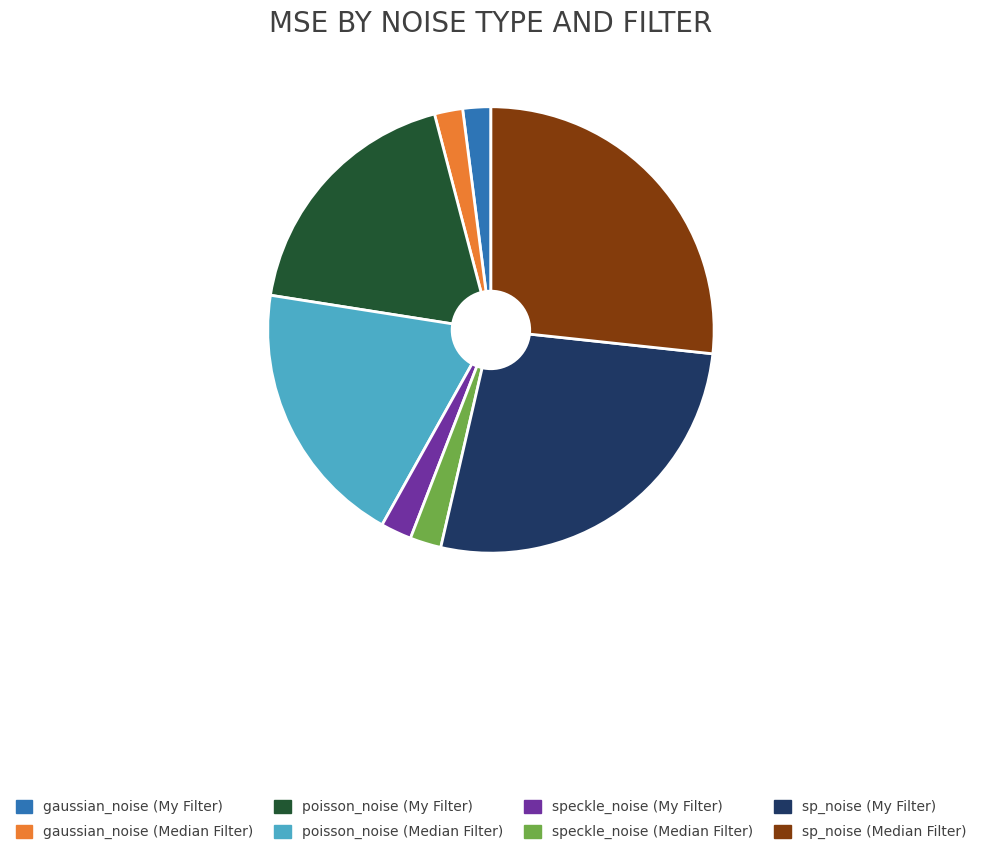

Does speckle_noise (Median Filter) account for over 50% of the chart?

No